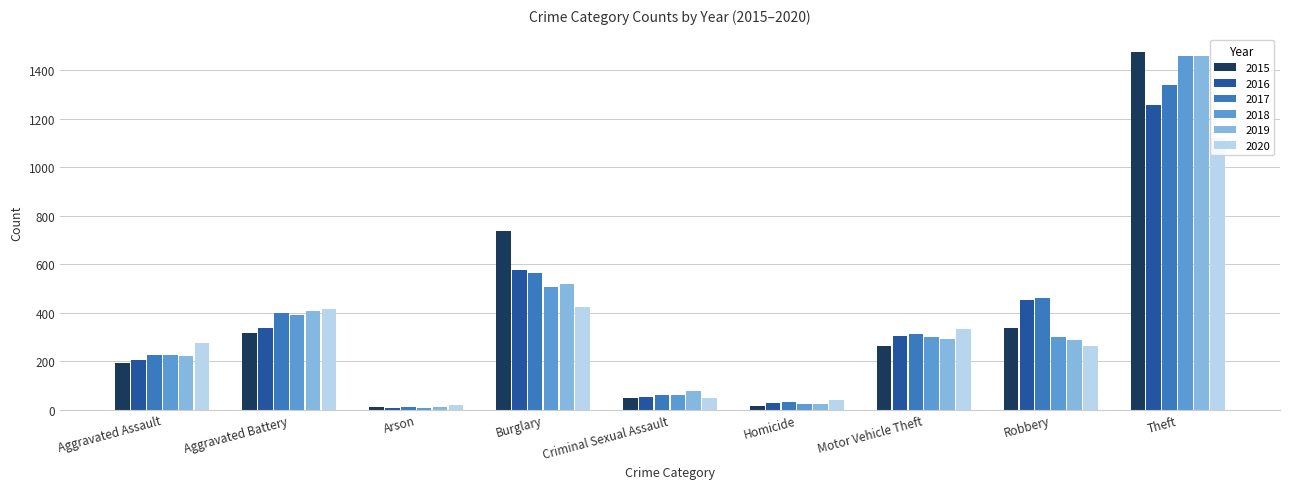

What is the average value of the 2016 series?

358